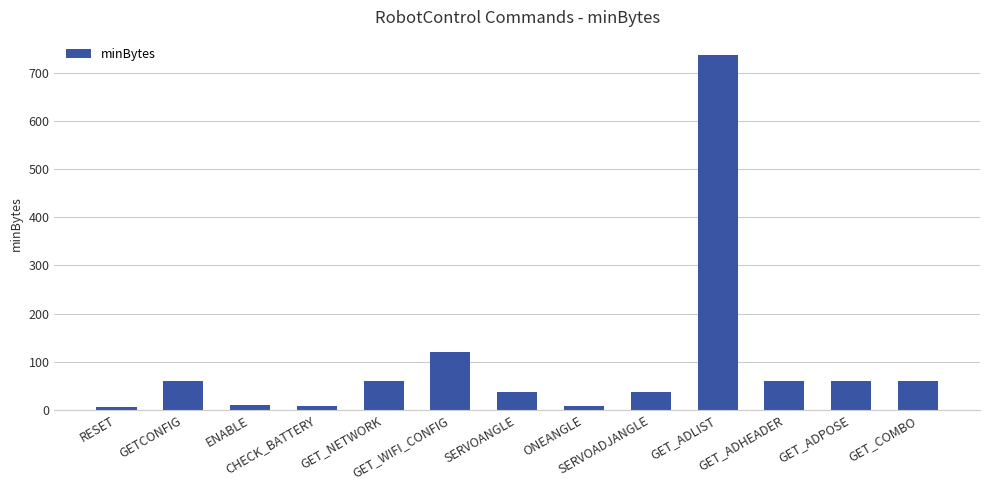

The value at GET_ADLIST is 738. True or false?

True